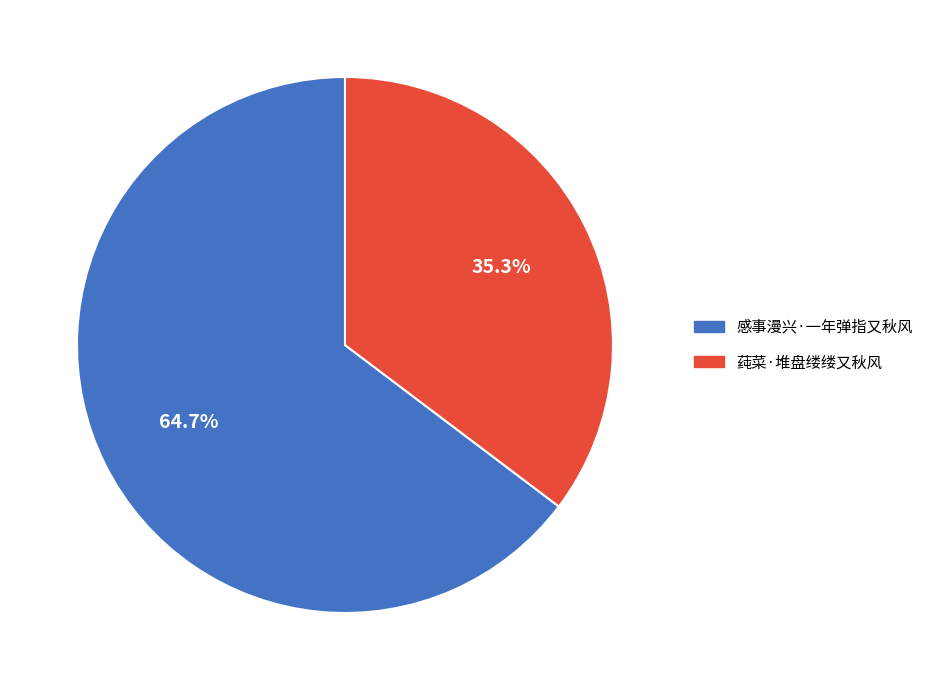

To the nearest percent, what is the difference between the 莼菜·堆盘缕缕又秋风 and 感事漫兴·一年弹指又秋风 slice percentages?

29%